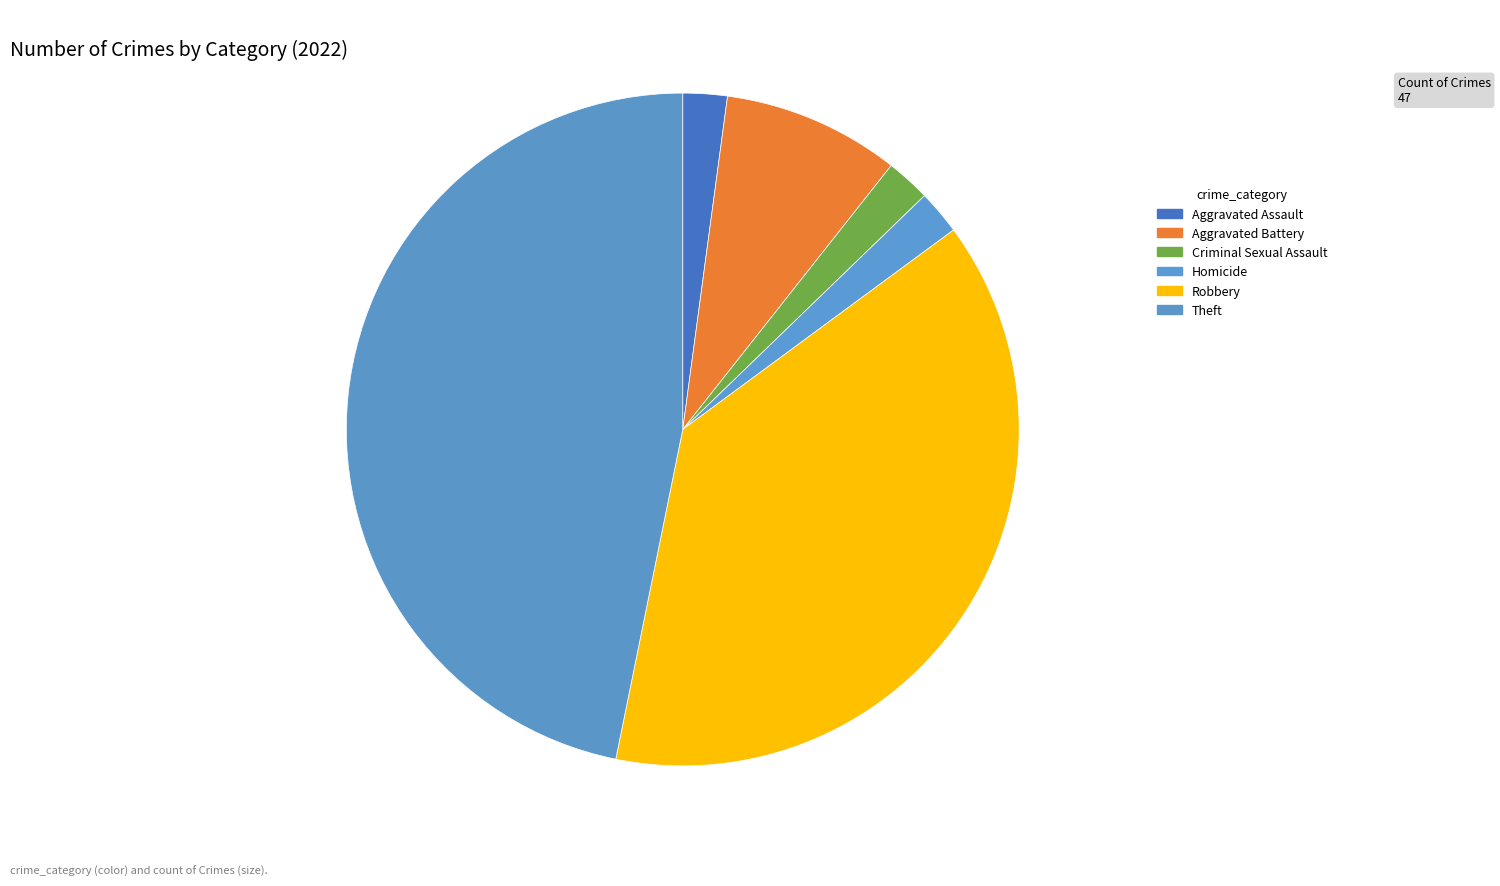

To the nearest percent, what is the combined percentage of Aggravated Assault and Aggravated Battery?

11%